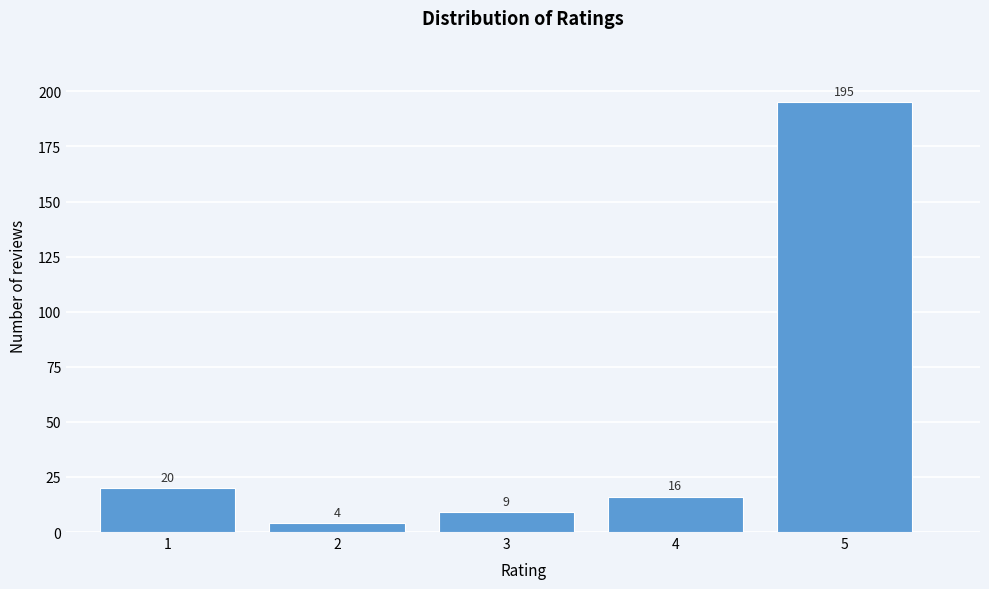

Reading left to right, list all the values displayed in this chart.

20	4	9	16	195